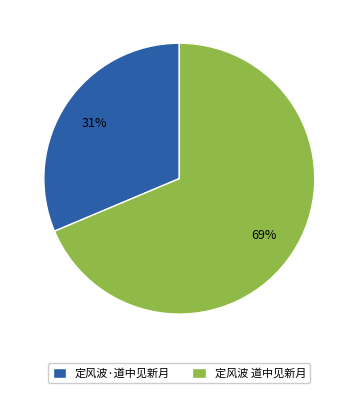

How many slices are in this pie chart?

2